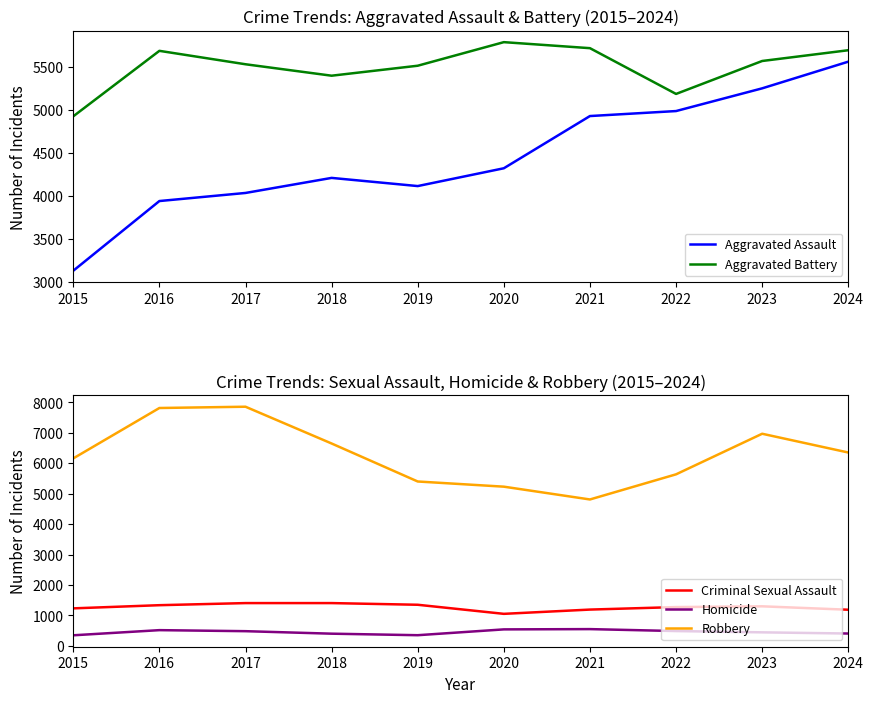

At which label does Aggravated Assault first exceed 4323?

2021